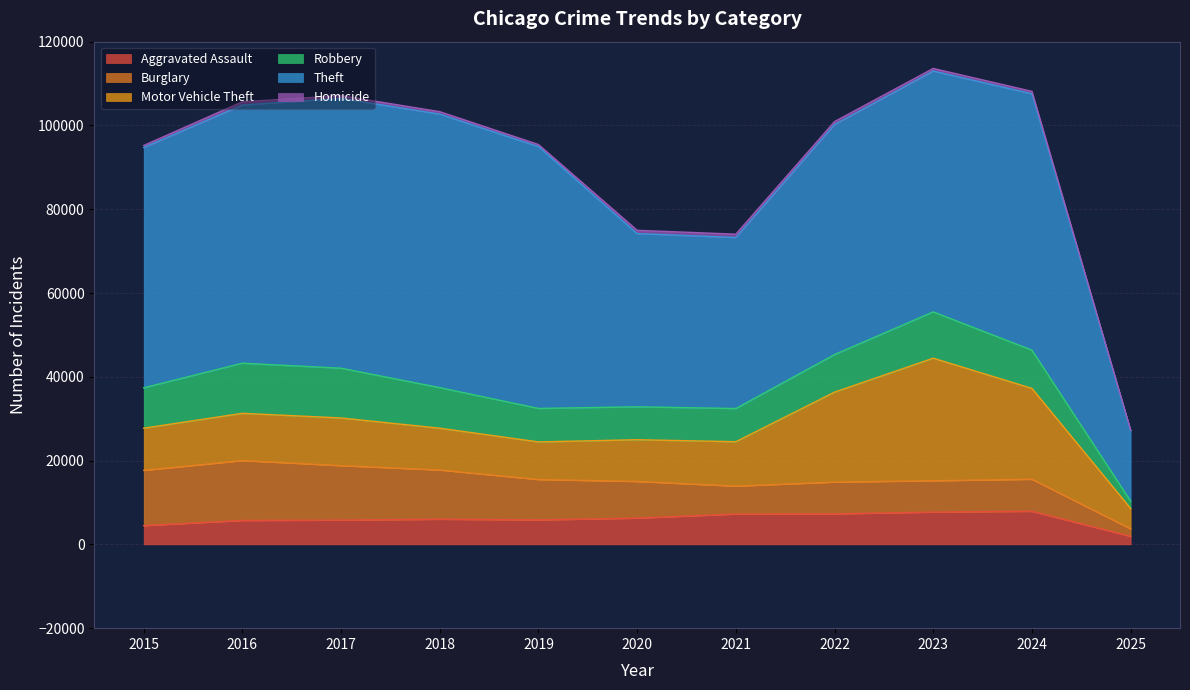

What is the spread (max minus min) of values at 2015?

56856